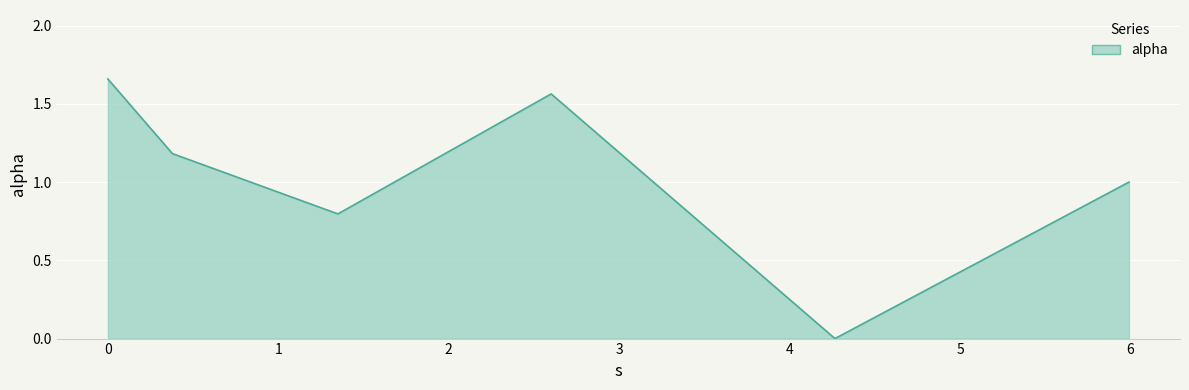

What is the sum of all values?

6.2